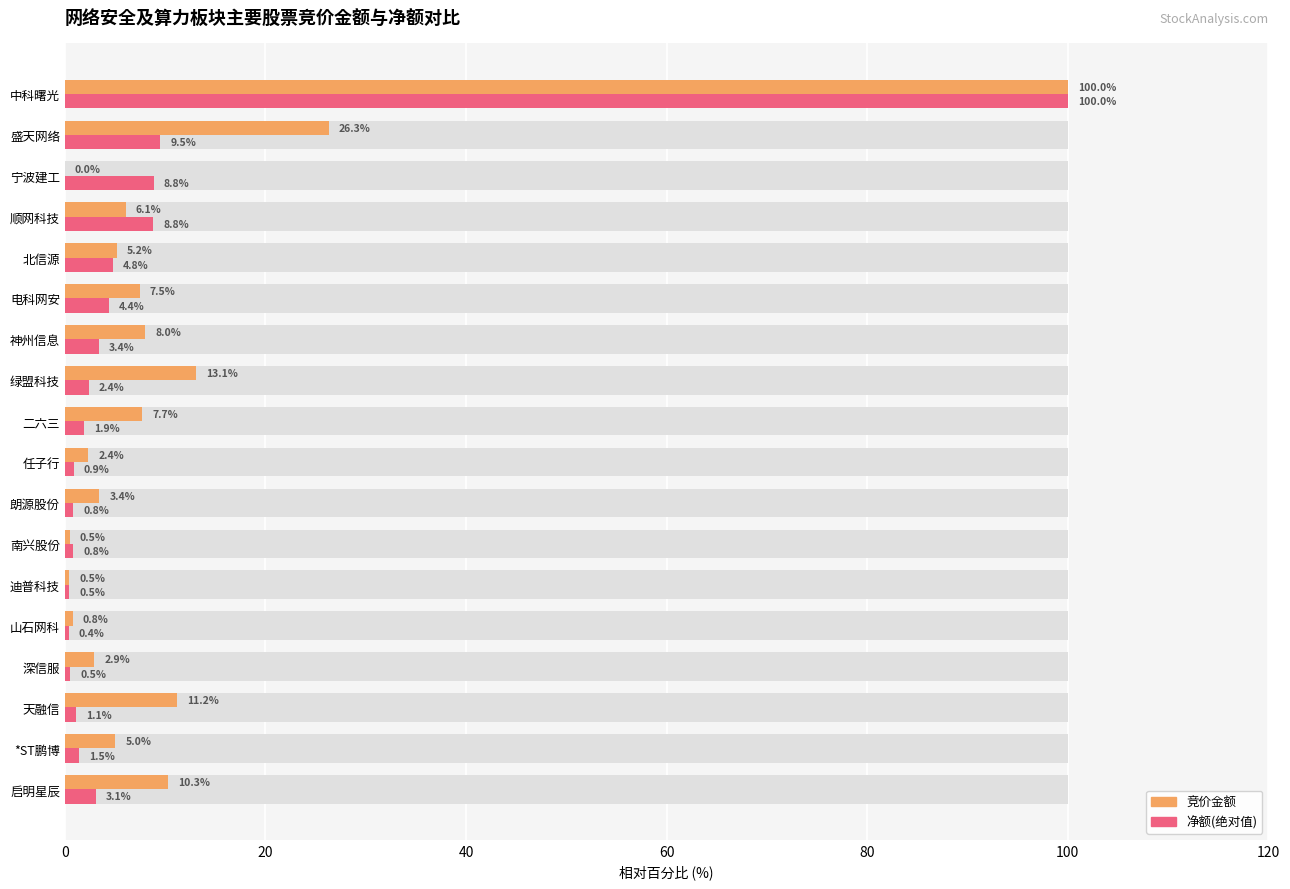

Does the chart contain stacked bars?

No